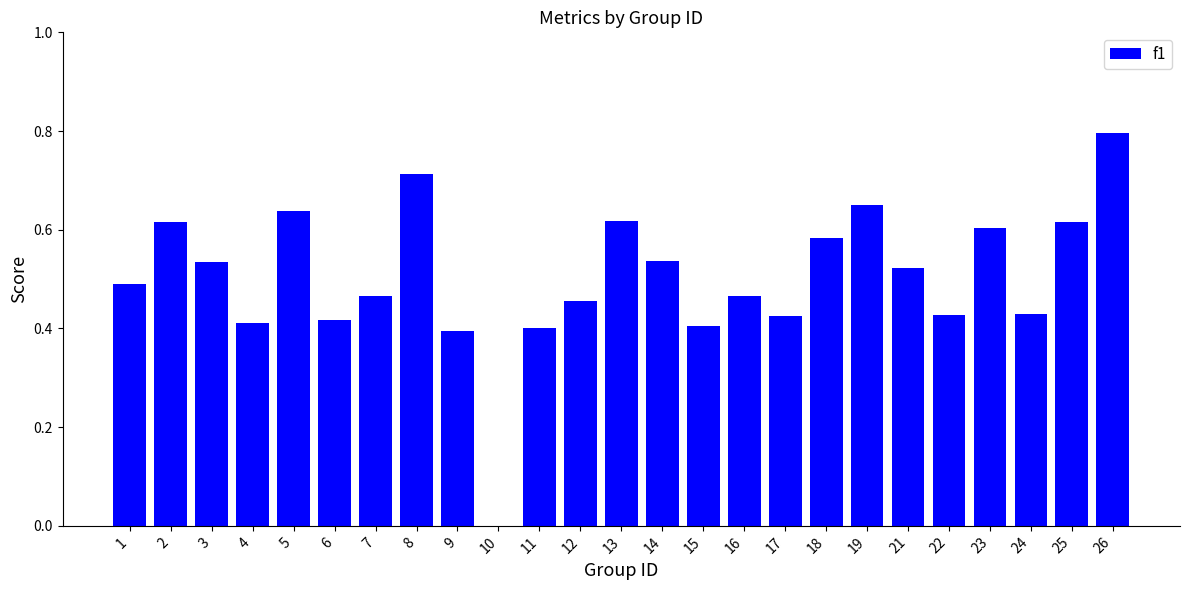

What is the maximum value shown in the chart?

0.8